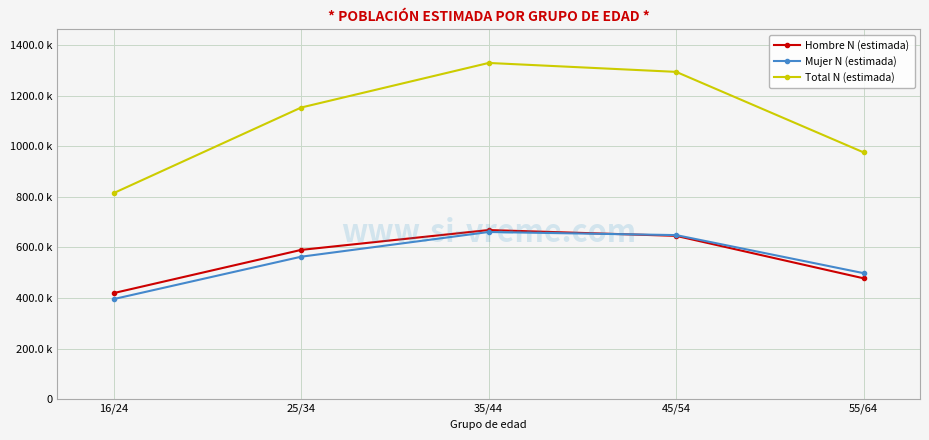

What are all the series names shown in the legend?

Hombre N (estimada), Mujer N (estimada), Total N (estimada)